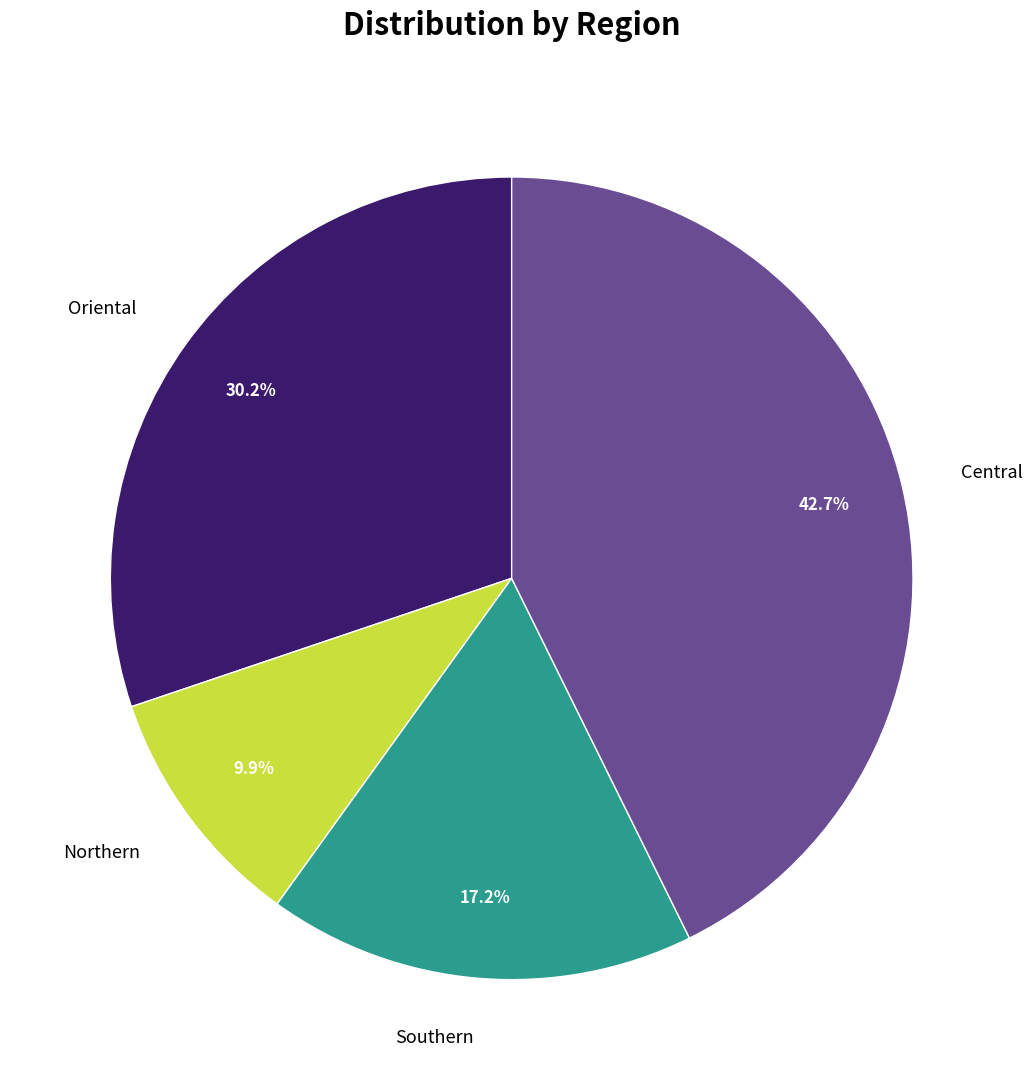

What is the total percentage of Oriental and Southern?

47.4%